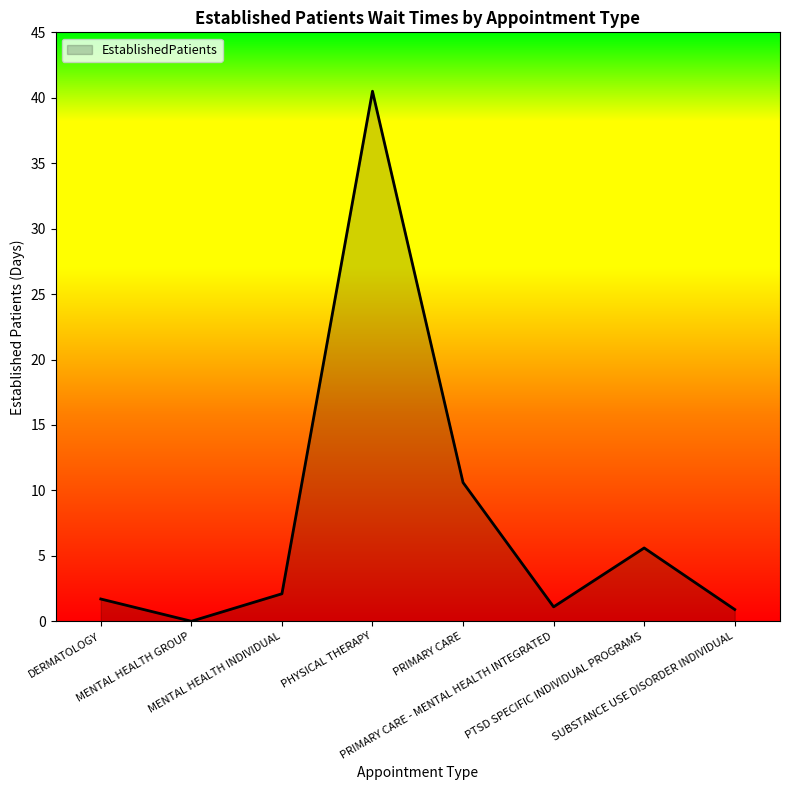

Does the chart have visible grid lines?

No